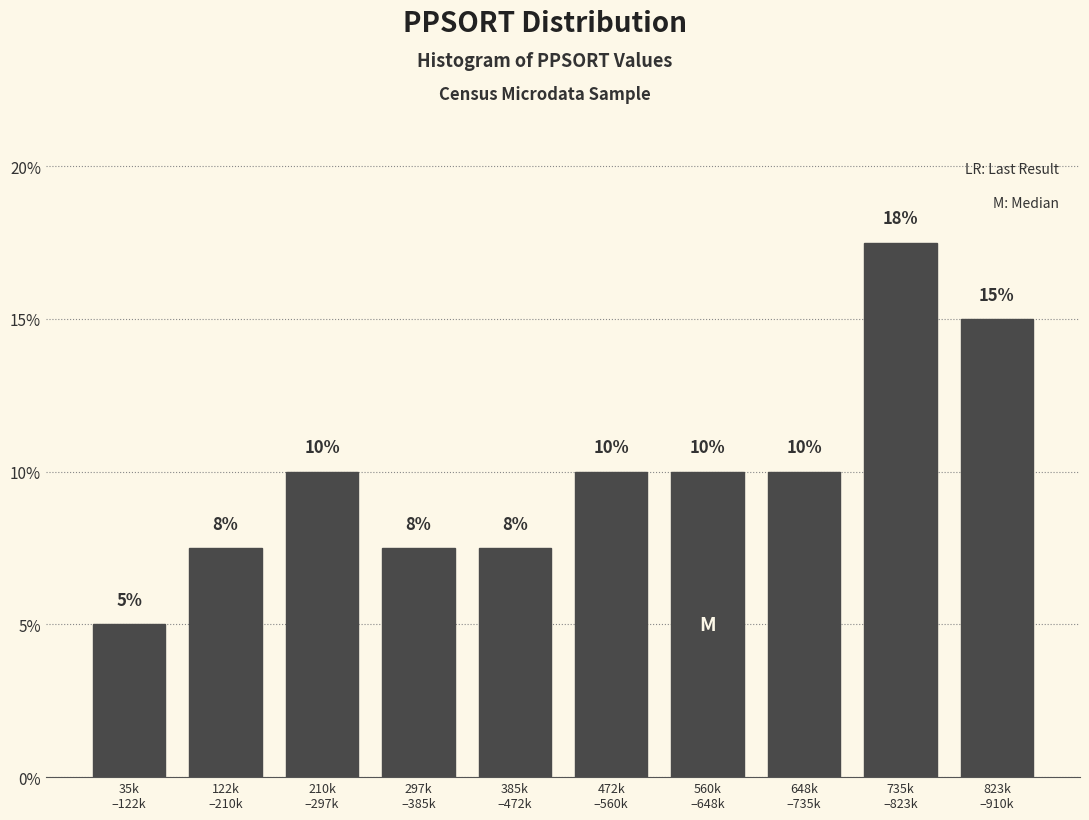

What is the difference between the maximum and second lowest values?

10.0